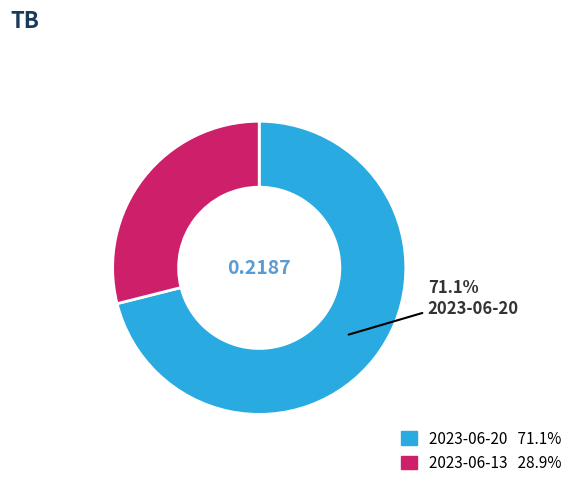

Is there any slice that represents more than half of the pie?

Yes